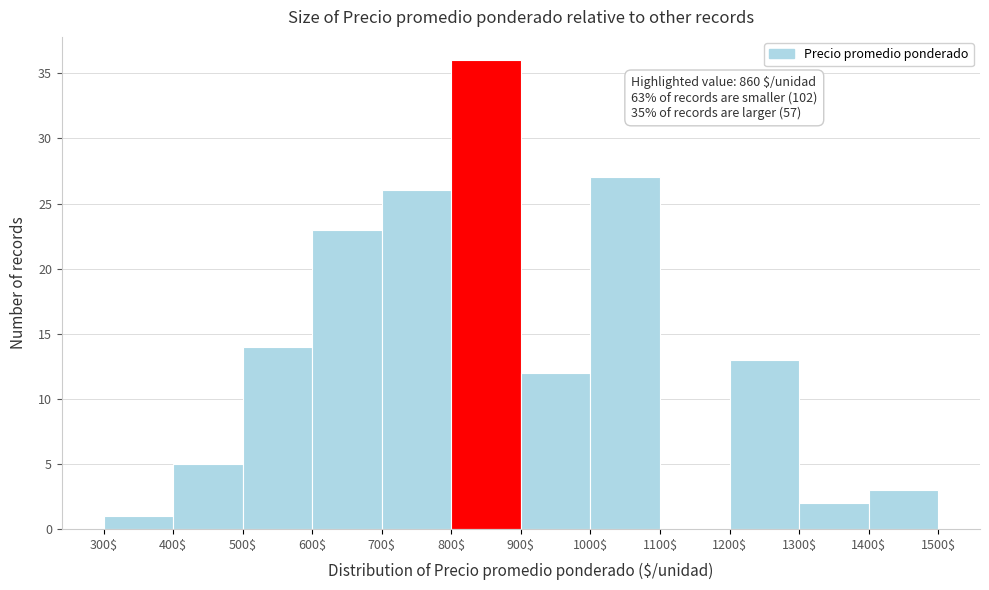

Over which range of the x-axis is the bar tallest?

800$ to 900$